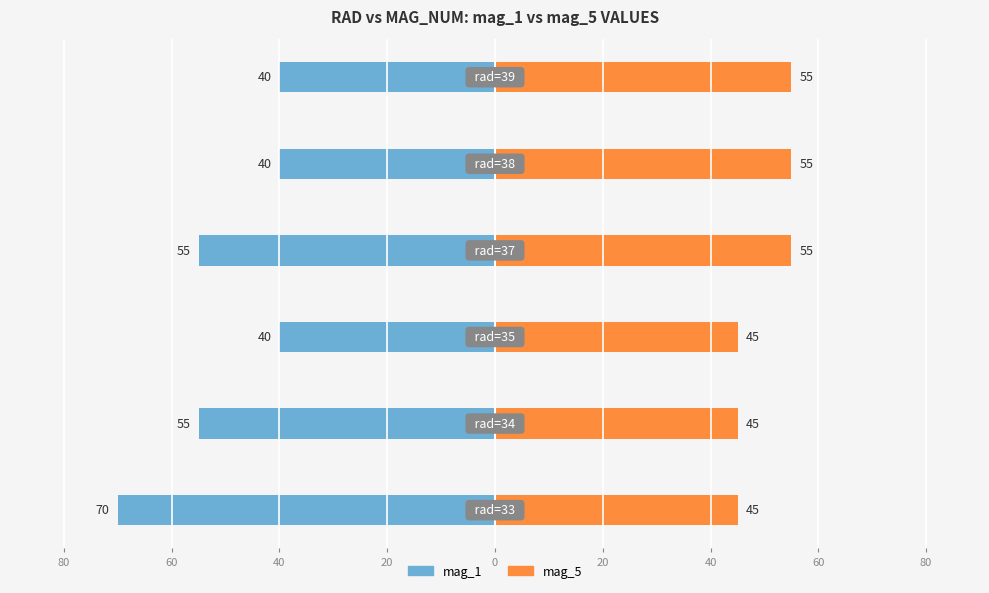

Are the bars horizontal?

Yes